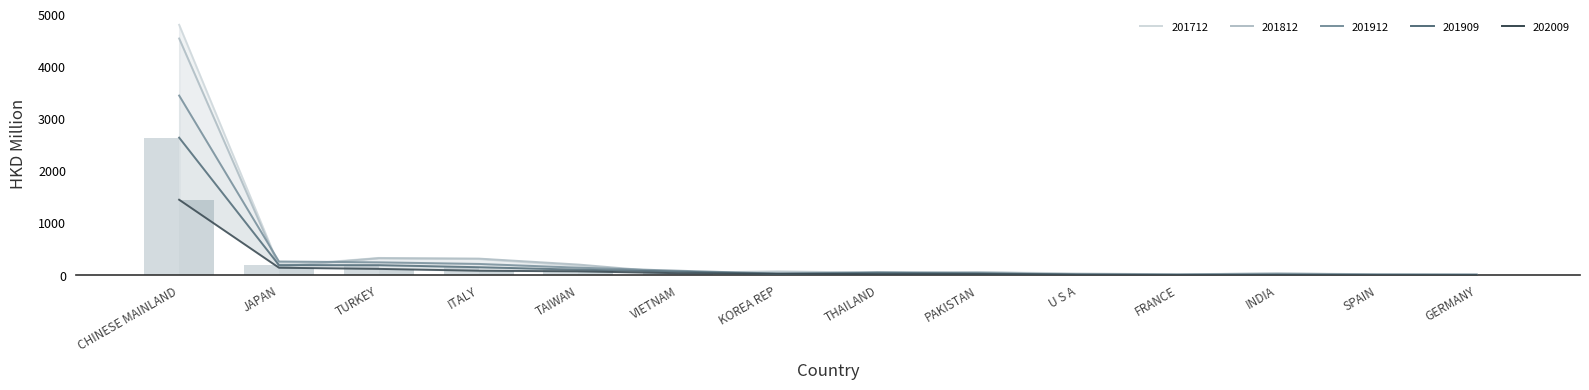

What is the total value across all series at JAPAN?

948.3